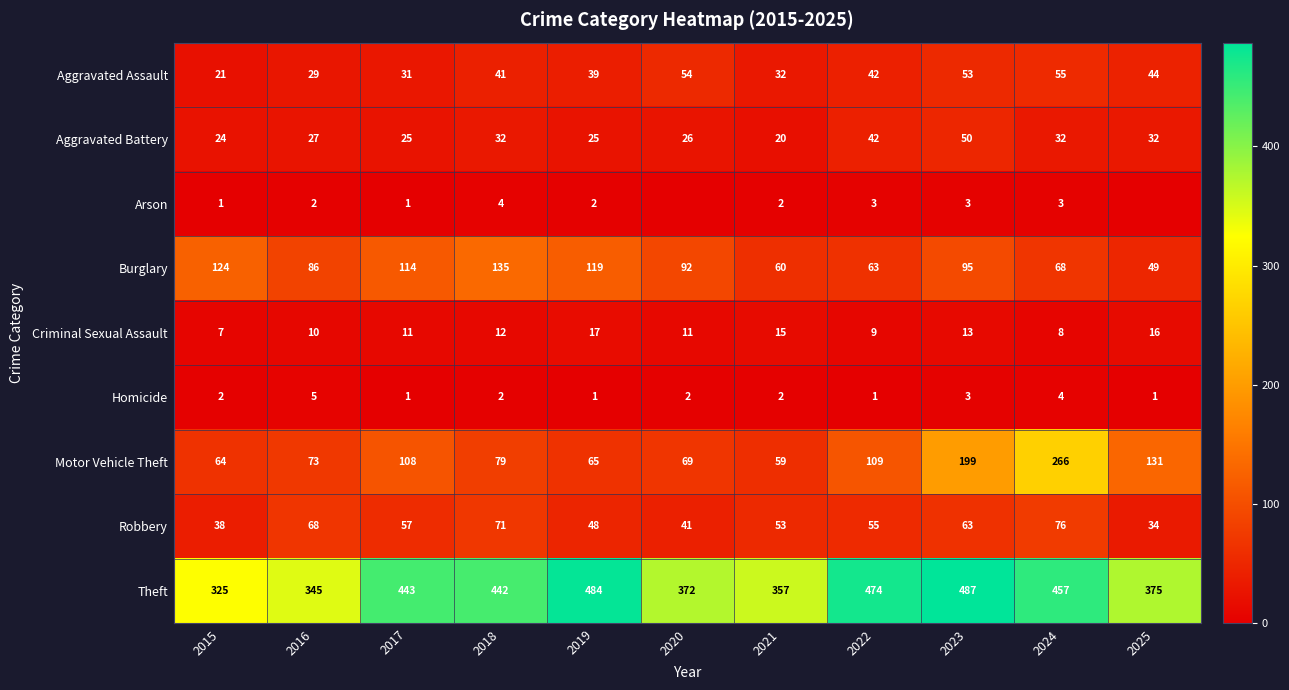

Between 2019 and 2023, which series saw the biggest shift?

Motor Vehicle Theft